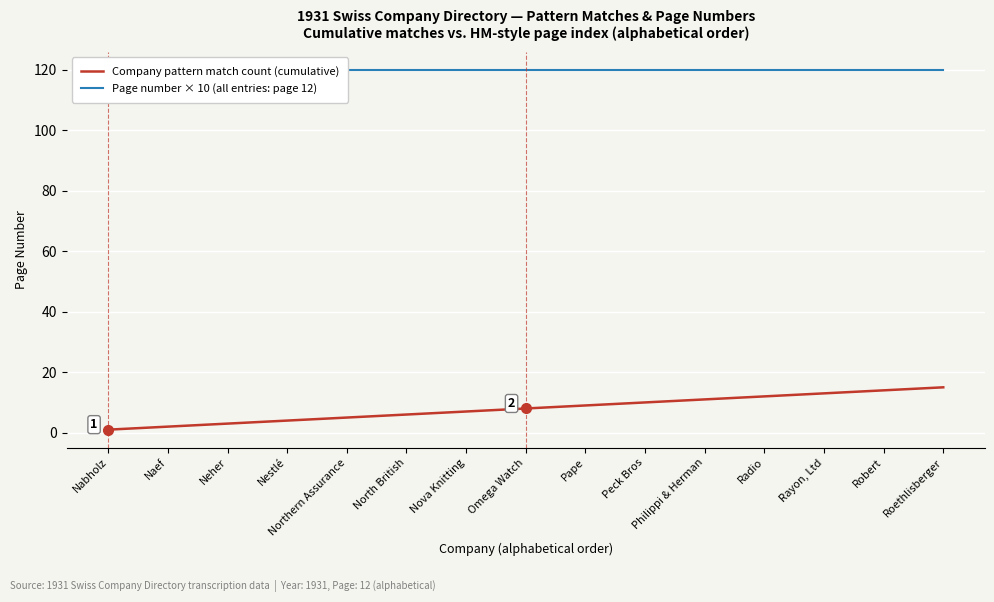

What position from the left is Nestlé?

4